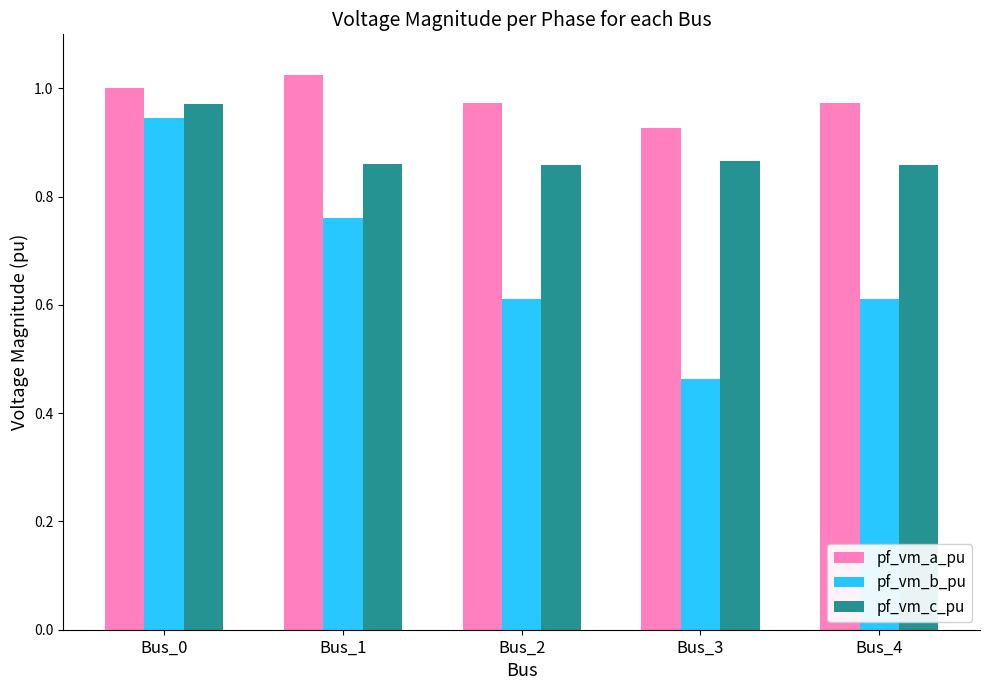

What is the sum of all pf_vm_c_pu values?

4.4